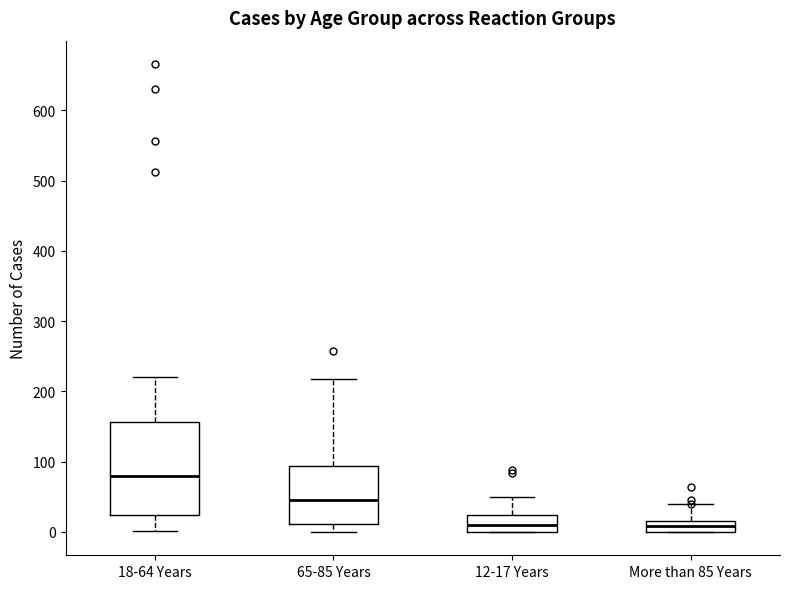

Reading left to right, transcribe this box plot: for each box, give where its median line is, the range the box spans, and where its two whiskers end, as read against the y-axis. The values are not printed on the chart, so give them approximately, as read against the axis.

18-64 Years: median 80, box 20 to 160, whiskers 0 to 220
65-85 Years: median 50, box 10 to 90, whiskers 0 to 220
12-17 Years: median 10, box 0 to 20, whiskers 0 to 50
More than 85 Years: median 10, box 0 to 20, whiskers 0 to 40